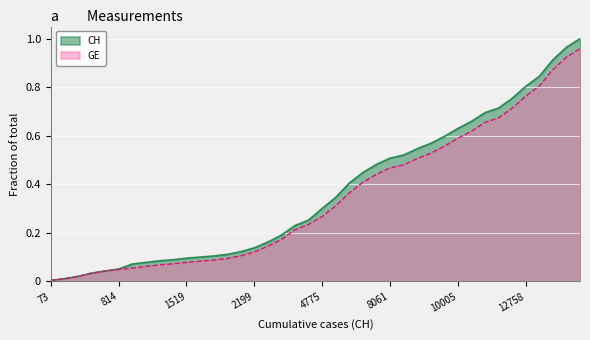

Reading right to left, extract all data points from this chart.

CH: 1.0	1.0	0.9	0.8	0.8	0.8	0.7	0.7	0.7	0.6	0.6	0.6	0.5	0.5	0.5	0.5	0.4	0.4	0.3	0.3	0.3	0.2	0.2	0.2	0.1	0.1	0.1	0.1	0.1	0.1	0.1	0.1	0.1	0.1	0.1	0.0	0.0	0.0	0.0	0.0
GE: 1.0	0.9	0.9	0.8	0.8	0.7	0.7	0.7	0.6	0.6	0.6	0.5	0.5	0.5	0.5	0.4	0.4	0.4	0.3	0.3	0.2	0.2	0.2	0.1	0.1	0.1	0.1	0.1	0.1	0.1	0.1	0.1	0.1	0.1	0.0	0.0	0.0	0.0	0.0	0.0